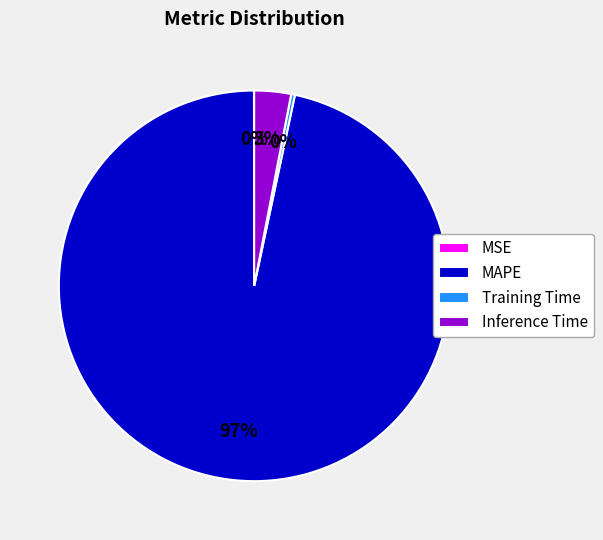

Between Inference Time and Training Time, which is larger?

Inference Time